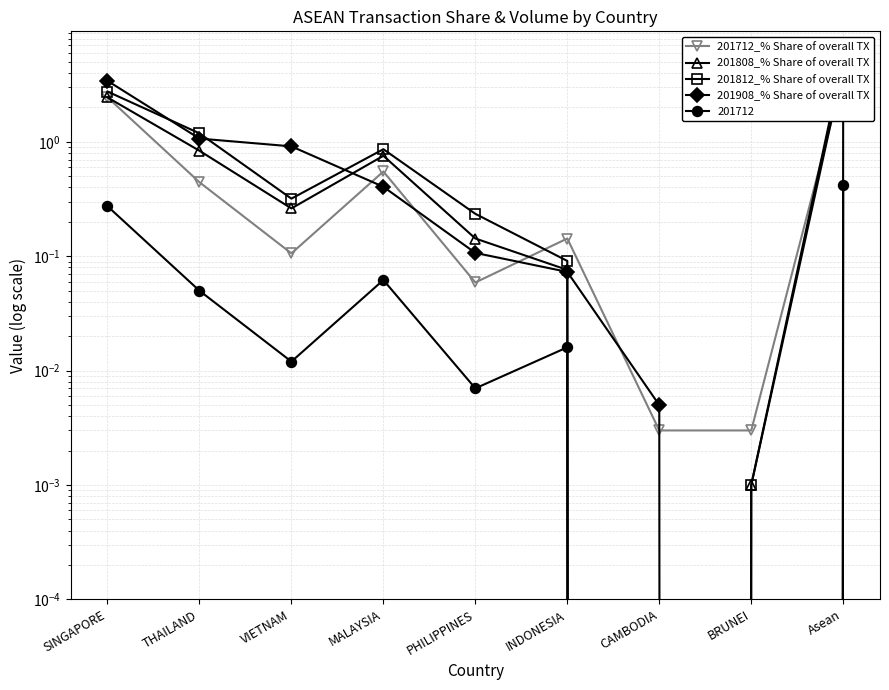

At which category is the sum across all series the highest?

Asean